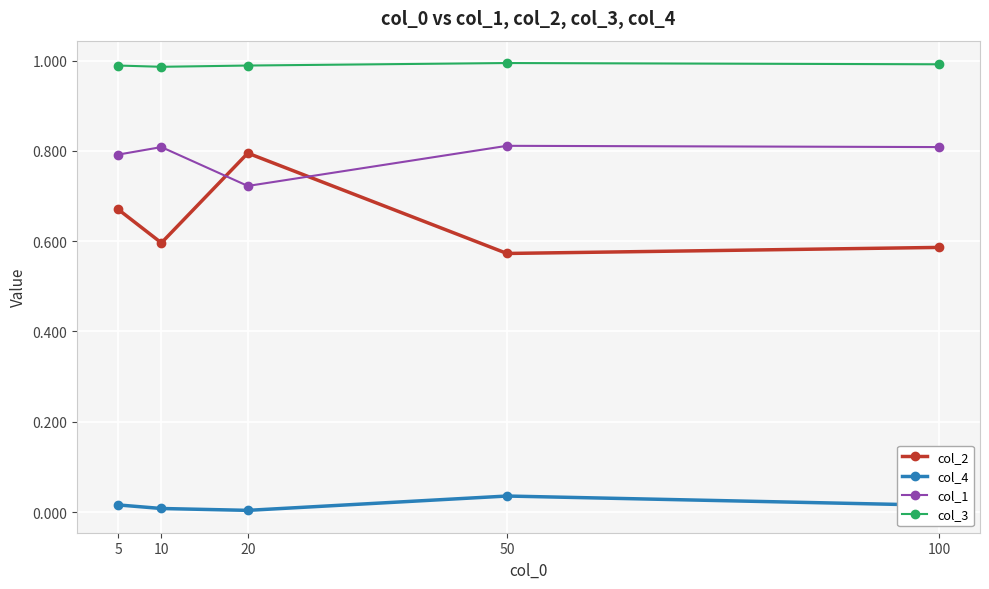

Which series has the largest total across all categories?

col_3